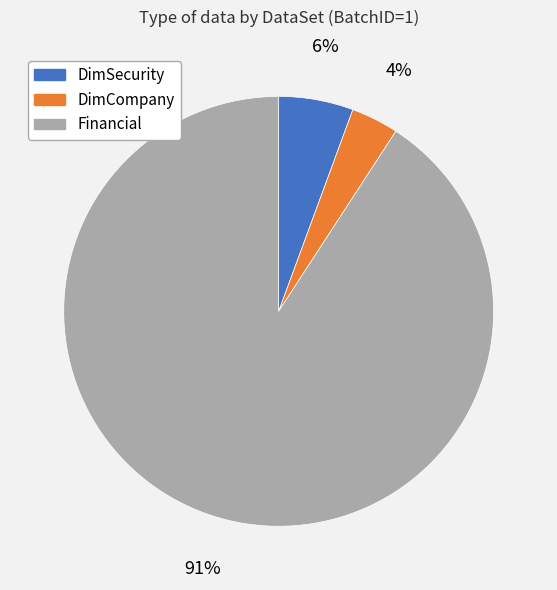

Combined, do DimSecurity and DimCompany account for over 50%?

No